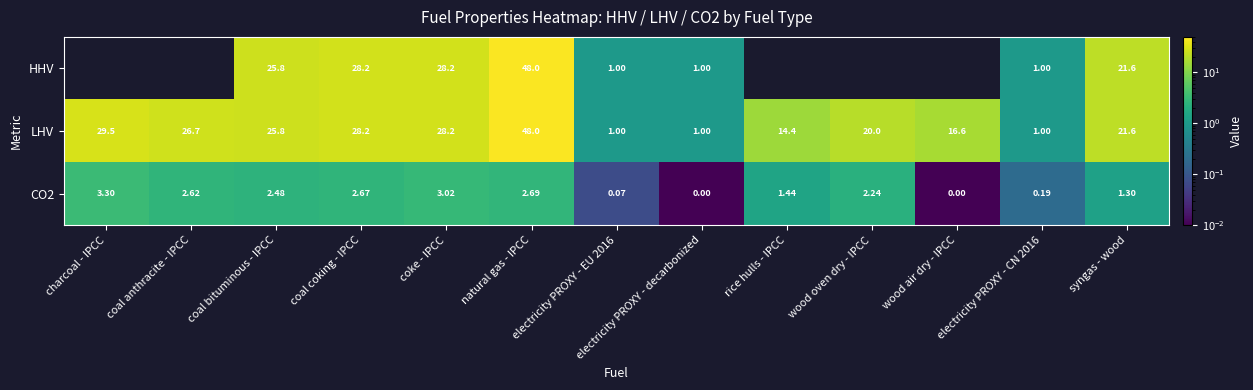

What is the maximum value for CO2?

3.3